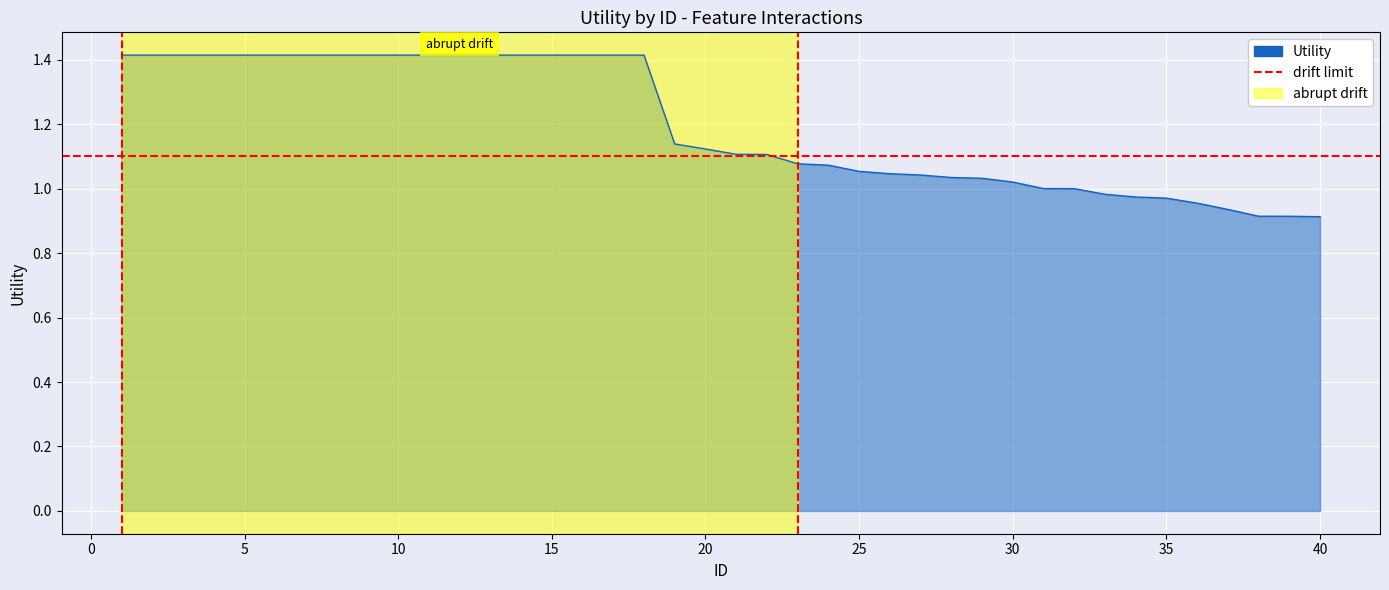

True or false: the data shows 1.4 at 4.

True